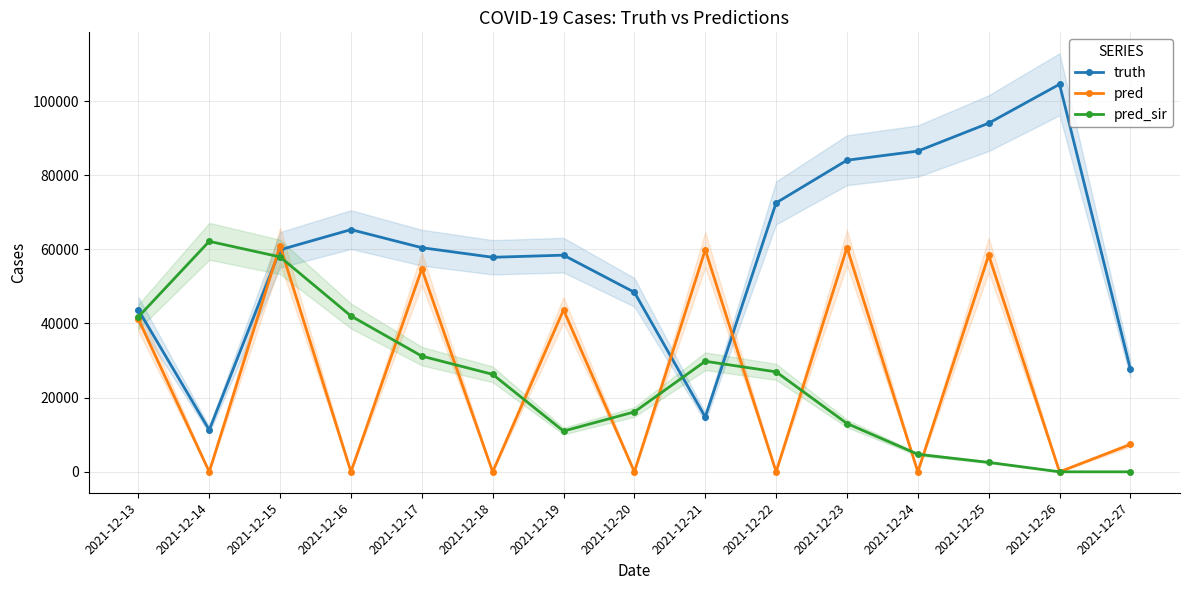

True or false: pred_sir has more than 0 interior local peaks.

True